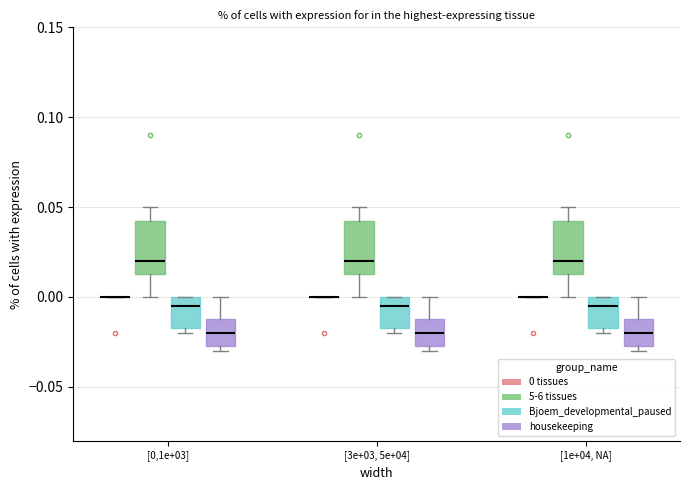

Reading left to right, transcribe this box plot: for each box, give where its median line is, the range the box spans, and where its two whiskers end, as read against the y-axis. The values are not printed on the chart, so give them approximately, as read against the axis.

[0,1e+03] (0 tissues): box collapsed to a line at 0.000, whiskers 0.000 to 0.000
[0,1e+03] (5-6 tissues): median 0.020, box 0.015 to 0.045, whiskers 0.000 to 0.050
[0,1e+03] (Bjoem_developmental_paused): median -0.005, box -0.015 to 0.000, whiskers -0.020 to 0.000
[0,1e+03] (housekeeping): median -0.020, box -0.025 to -0.010, whiskers -0.030 to 0.000
[3e+03, 5e+04] (0 tissues): box collapsed to a line at 0.000, whiskers 0.000 to 0.000
[3e+03, 5e+04] (5-6 tissues): median 0.020, box 0.015 to 0.045, whiskers 0.000 to 0.050
[3e+03, 5e+04] (Bjoem_developmental_paused): median -0.005, box -0.015 to 0.000, whiskers -0.020 to 0.000
[3e+03, 5e+04] (housekeeping): median -0.020, box -0.025 to -0.010, whiskers -0.030 to 0.000
[1e+04, NA] (0 tissues): box collapsed to a line at 0.000, whiskers 0.000 to 0.000
[1e+04, NA] (5-6 tissues): median 0.020, box 0.015 to 0.045, whiskers 0.000 to 0.050
[1e+04, NA] (Bjoem_developmental_paused): median -0.005, box -0.015 to 0.000, whiskers -0.020 to 0.000
[1e+04, NA] (housekeeping): median -0.020, box -0.025 to -0.010, whiskers -0.030 to 0.000